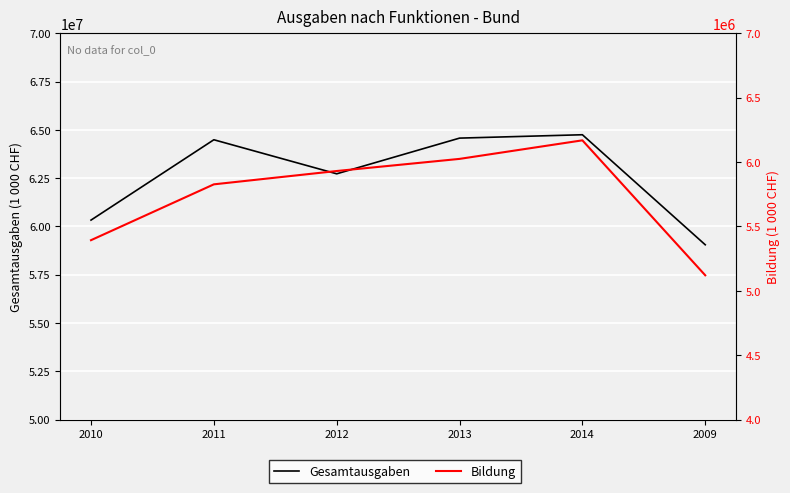

True or false: Bildung has a value of 3396476.1 at 2012.

False